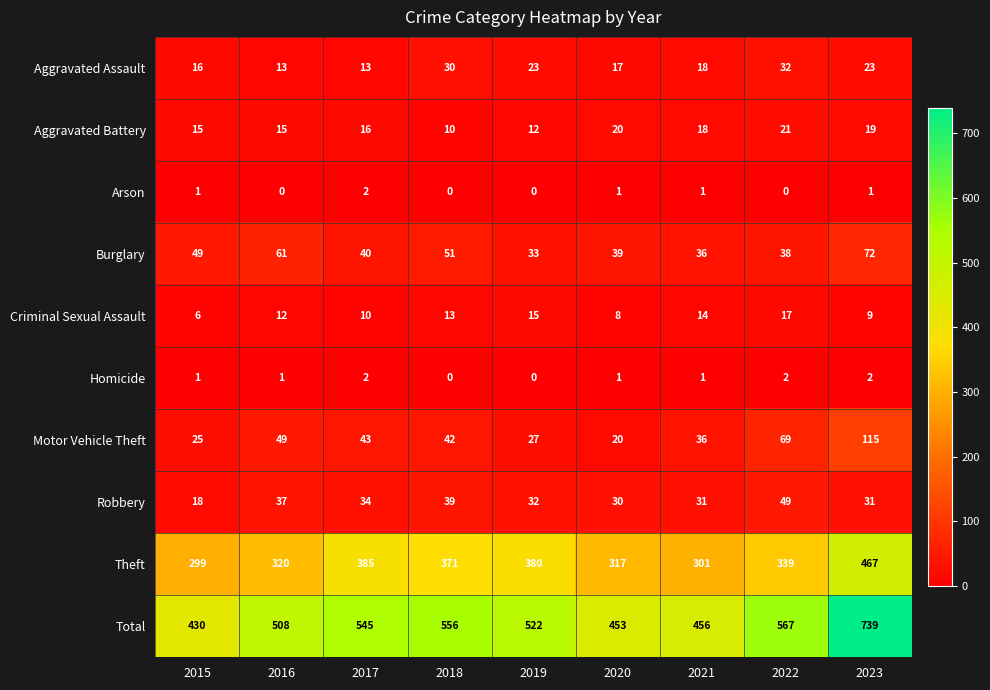

Count the Arson values in the range 0 to 1.

8